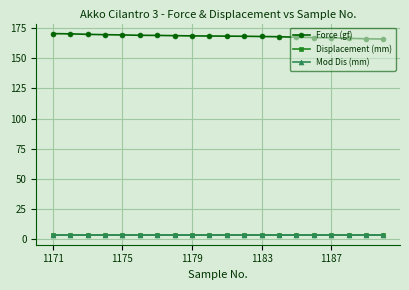

Which series has the largest total across all categories?

Force (gf)